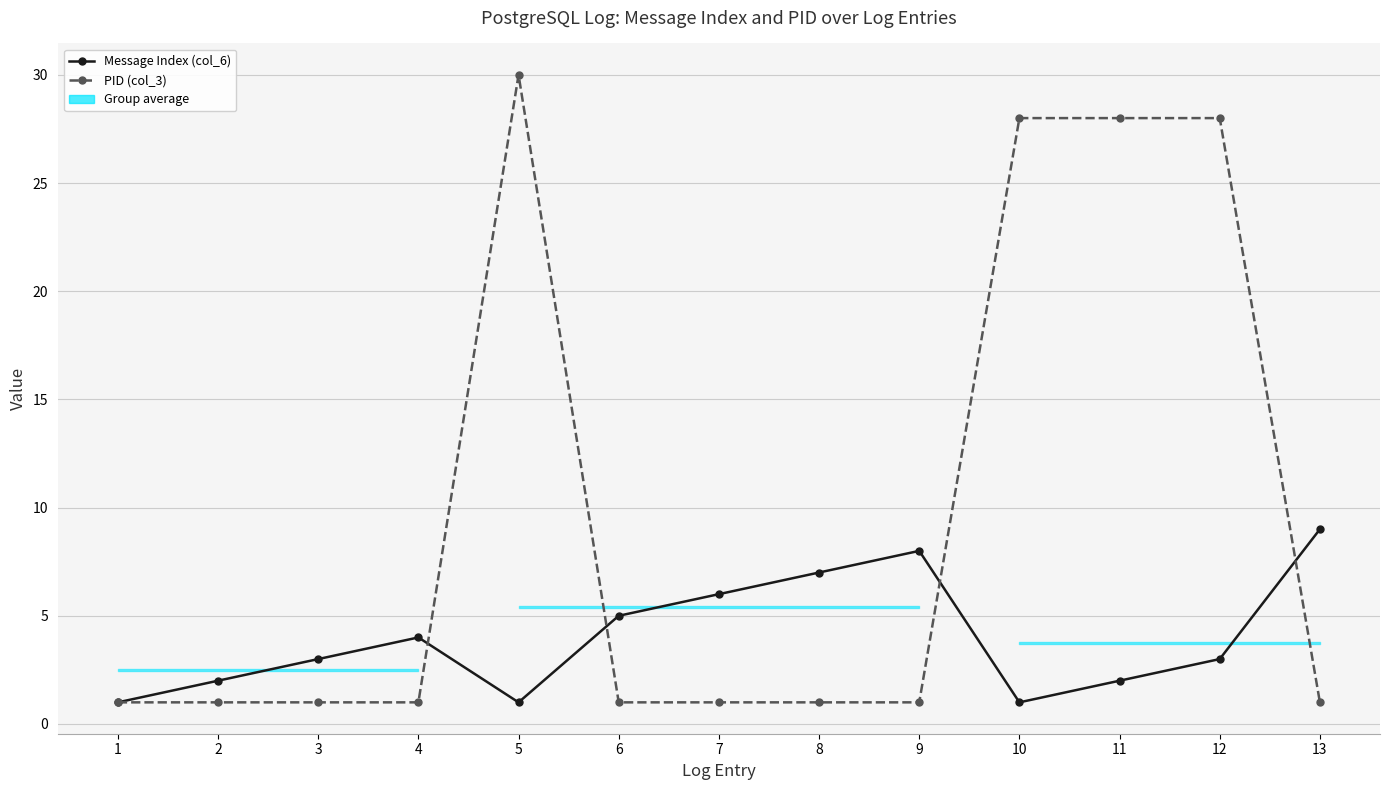

Where is the first local maximum for PID (col_3)?

5